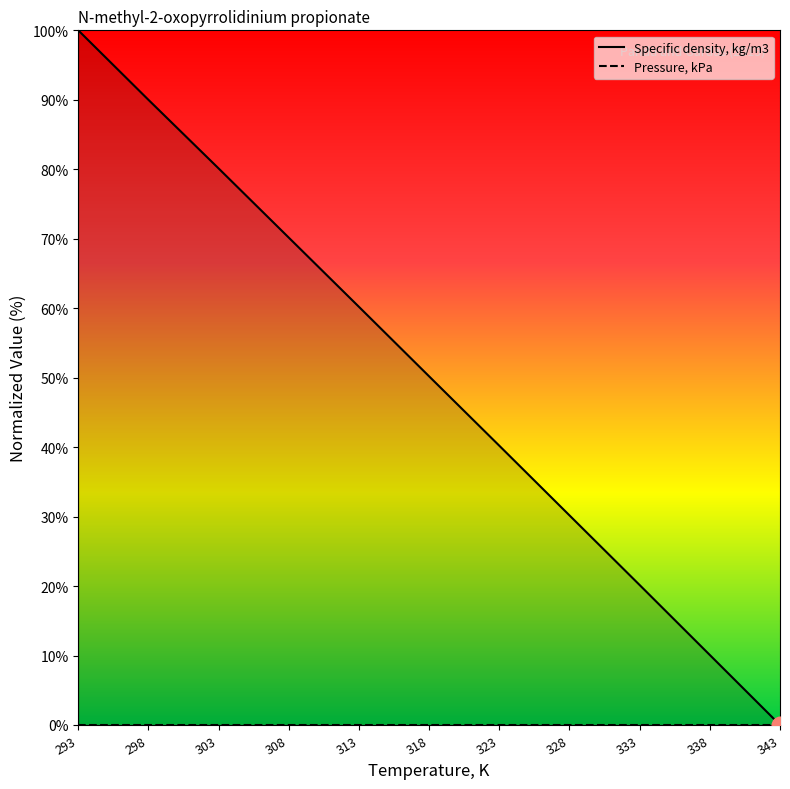

Which category has the highest value across all series?

293